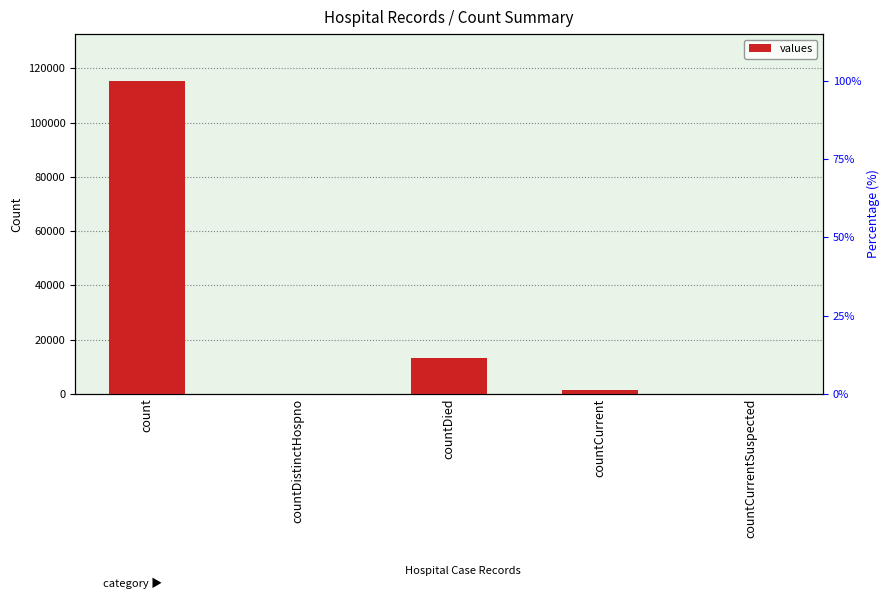

The chart shows a value of 8607 at countDied. True or false?

False